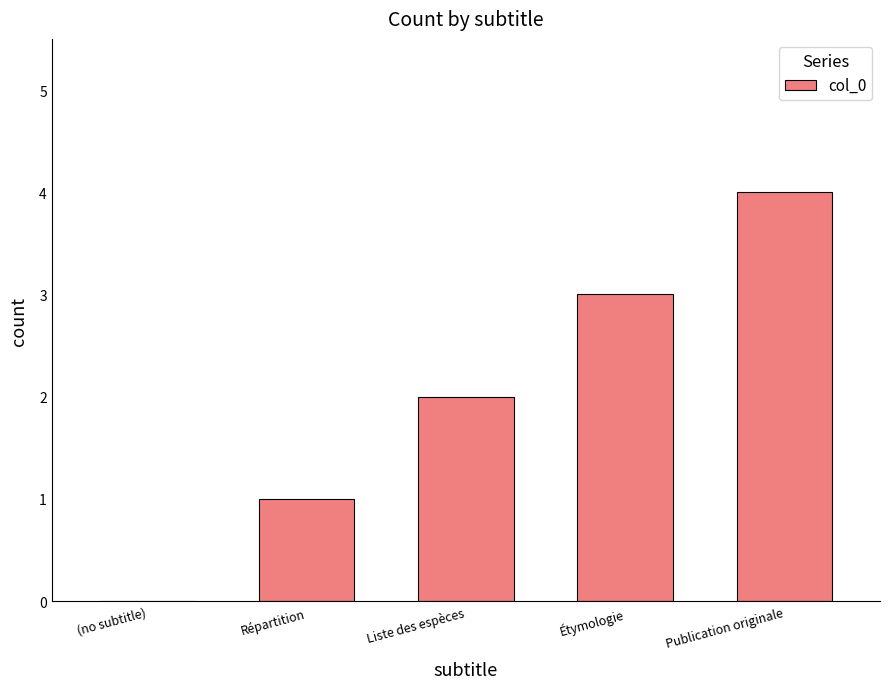

What is the change in value from Répartition to Liste des espèces?

+1